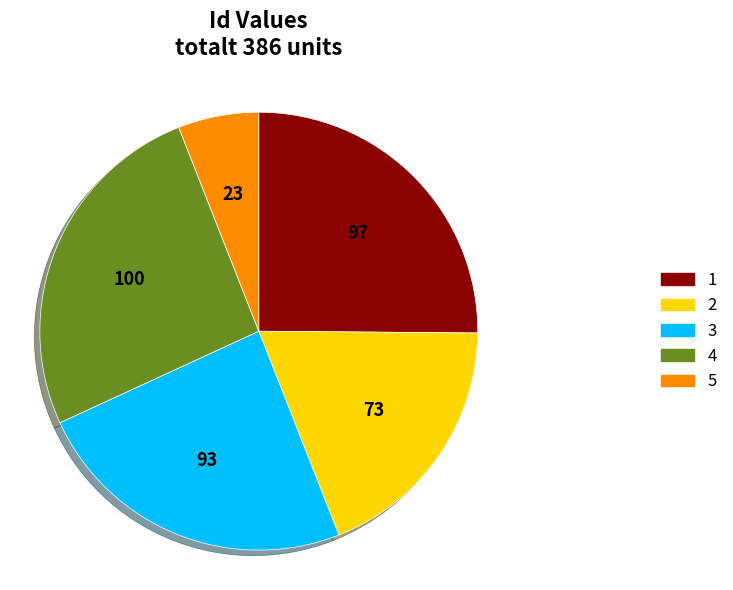

Does 2 account for over 50% of the chart?

No